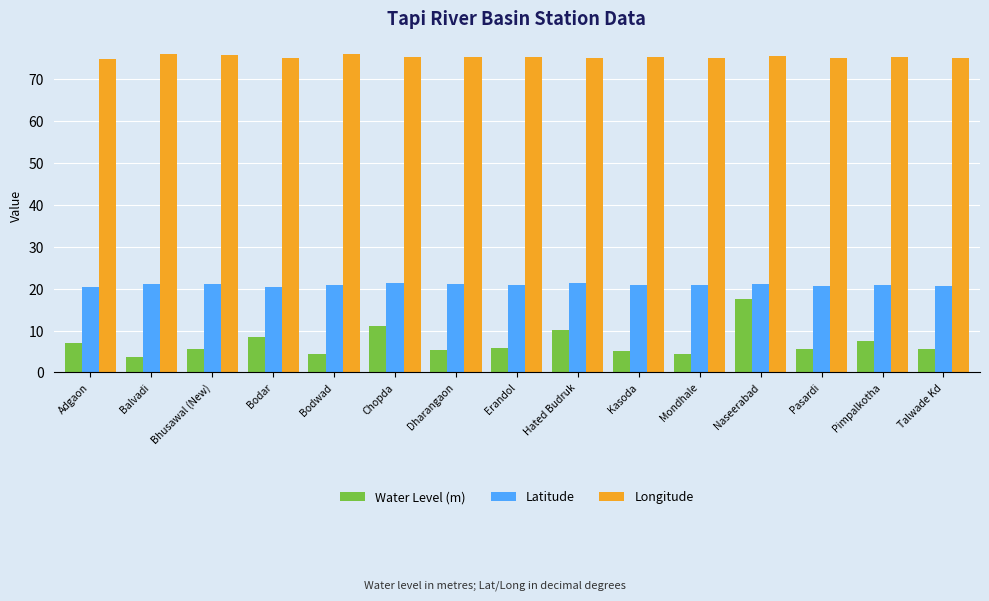

What is the value of the Latitude bar at the 1st from the left?

20.5